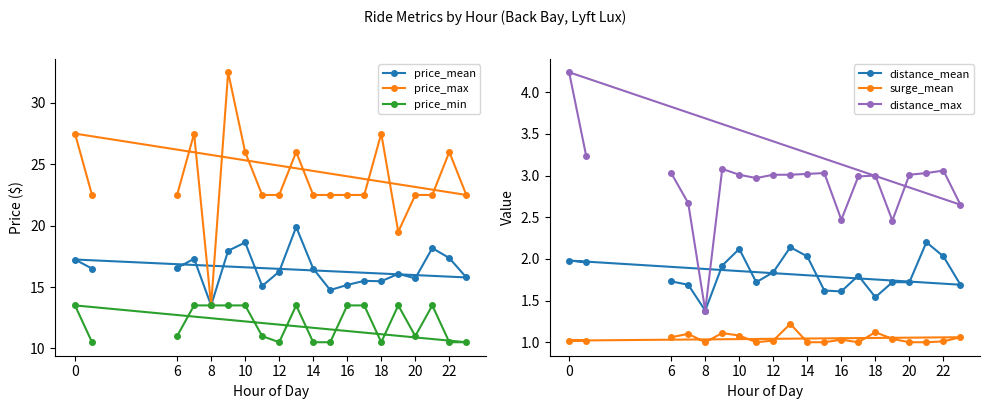

At which label does price_mean reach its minimum?

8